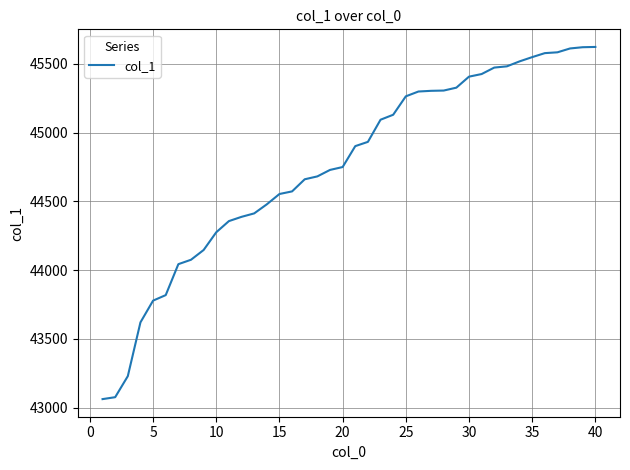

What is the sum of all values?

1790150